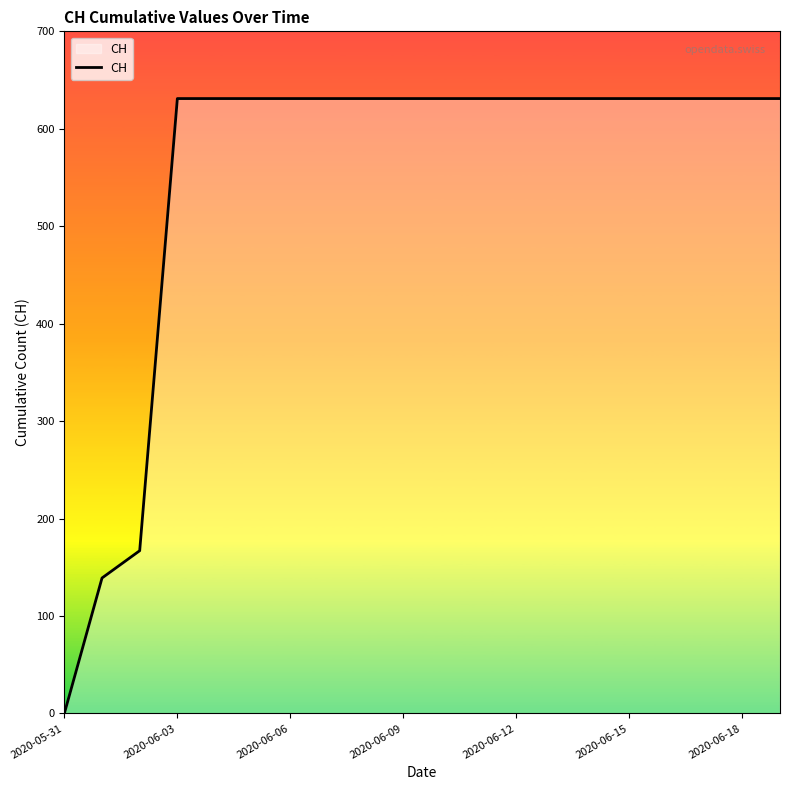

What is the difference between the maximum and minimum values?

631